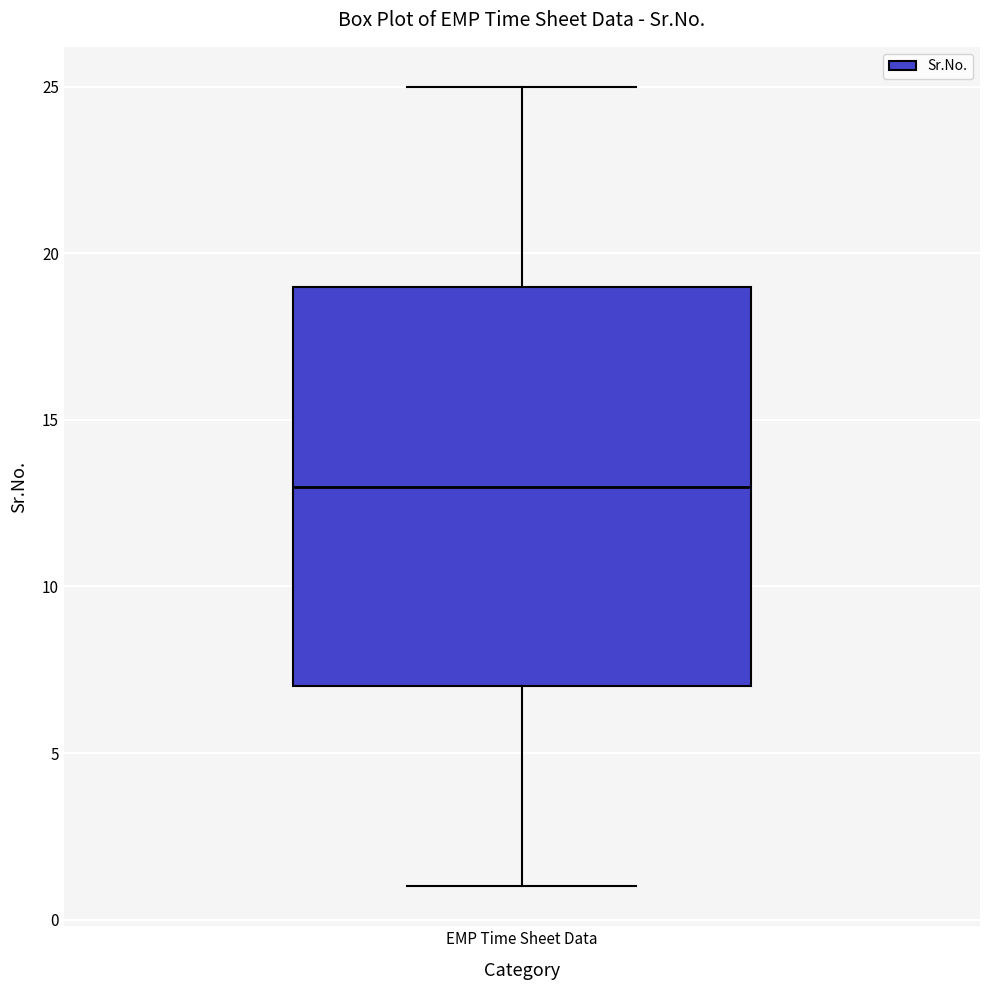

Where does the upper whisker of the box for EMP Time Sheet Data end on the y-axis? The values are not printed on the chart, so give them approximately, as read against the axis.

25